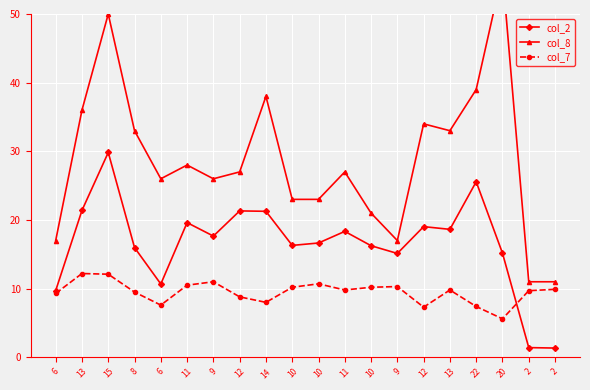

At which label does col_8 first exceed 27?

13